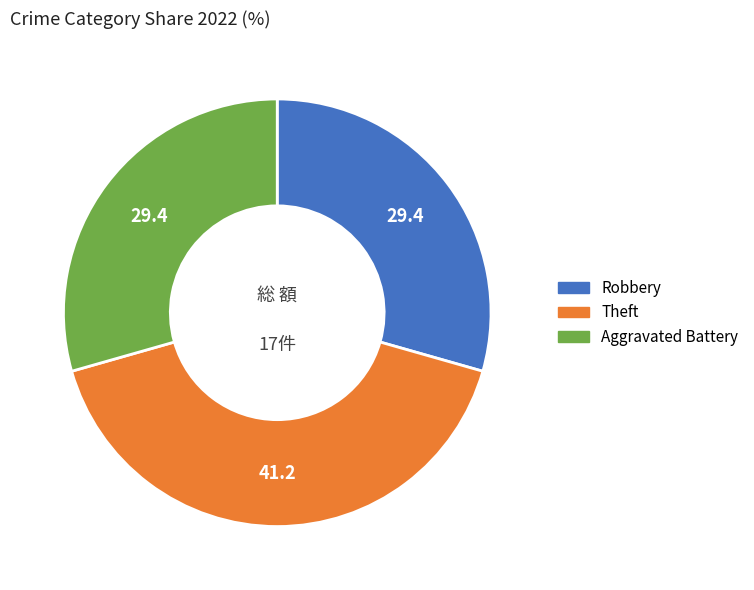

How many segments does this pie chart have?

3